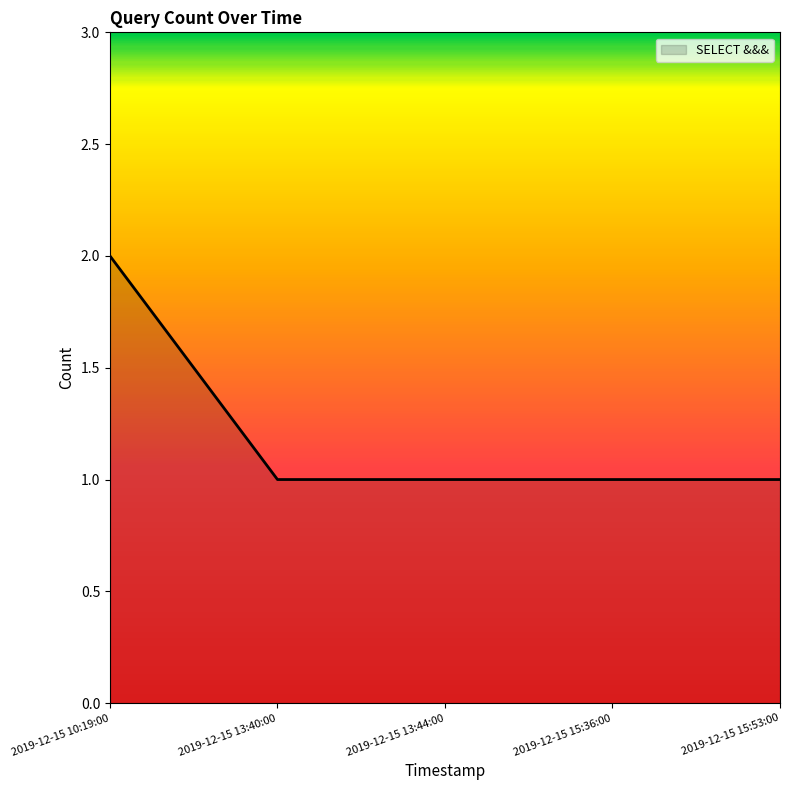

How many lines are shown in the chart?

1